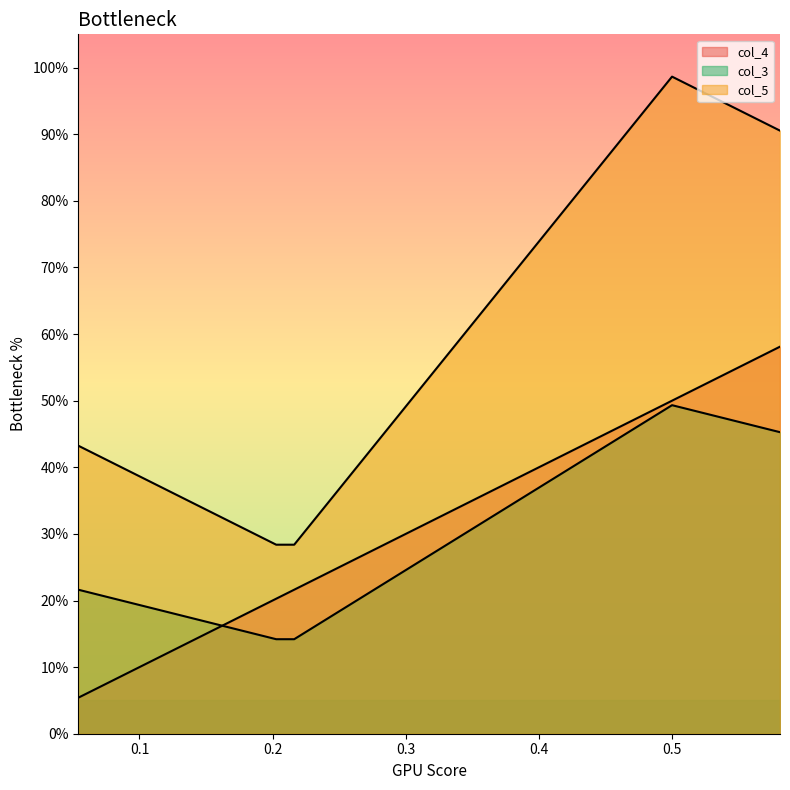

True or false: col_4 has more than 2 interior local peaks.

False